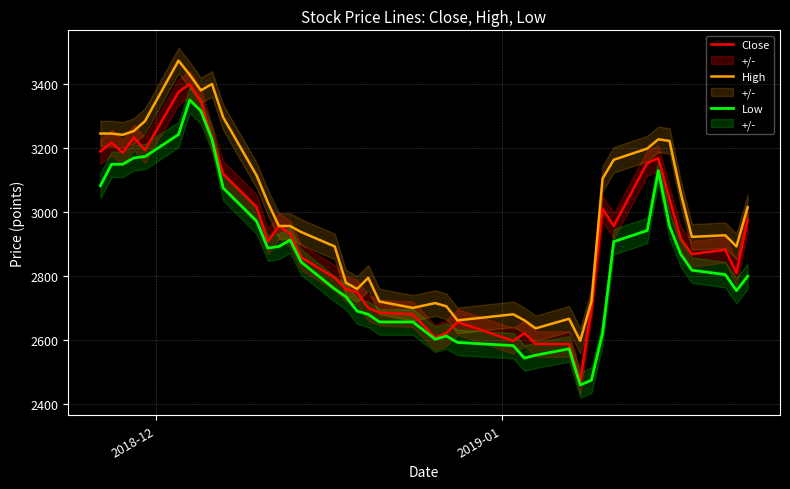

What is the lowest value of the High series?

2596